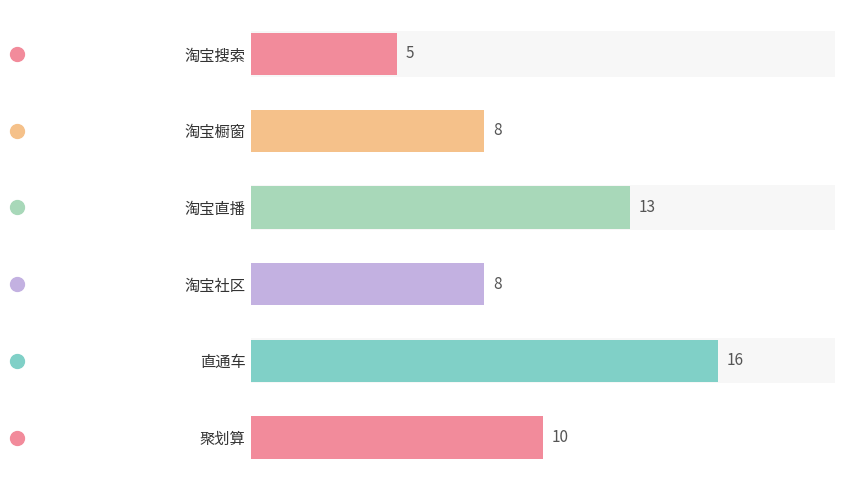

Does the chart contain stacked bars?

No